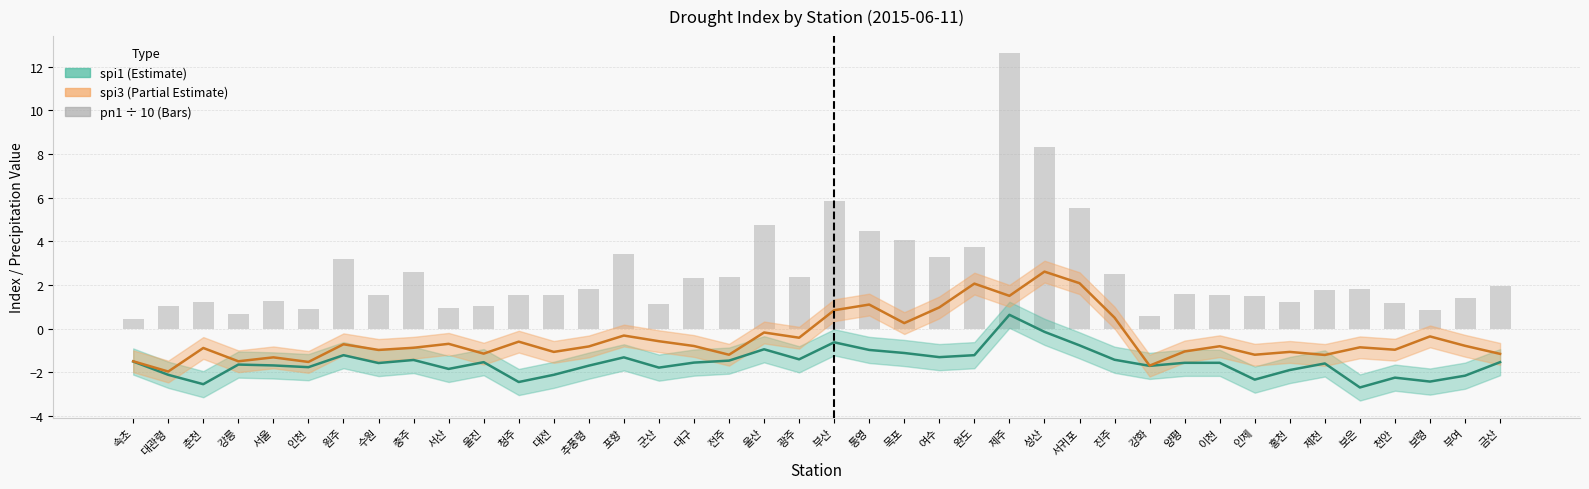

What is the sum of all spi3 values?

-18.4